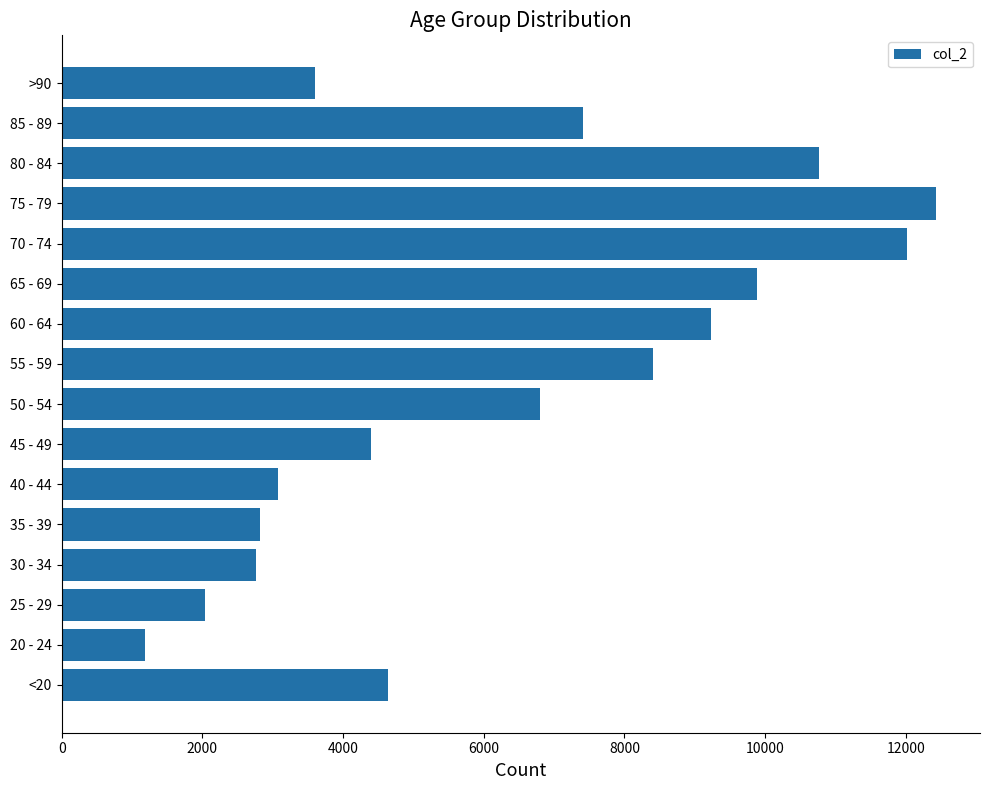

How many values are below 6803?

8